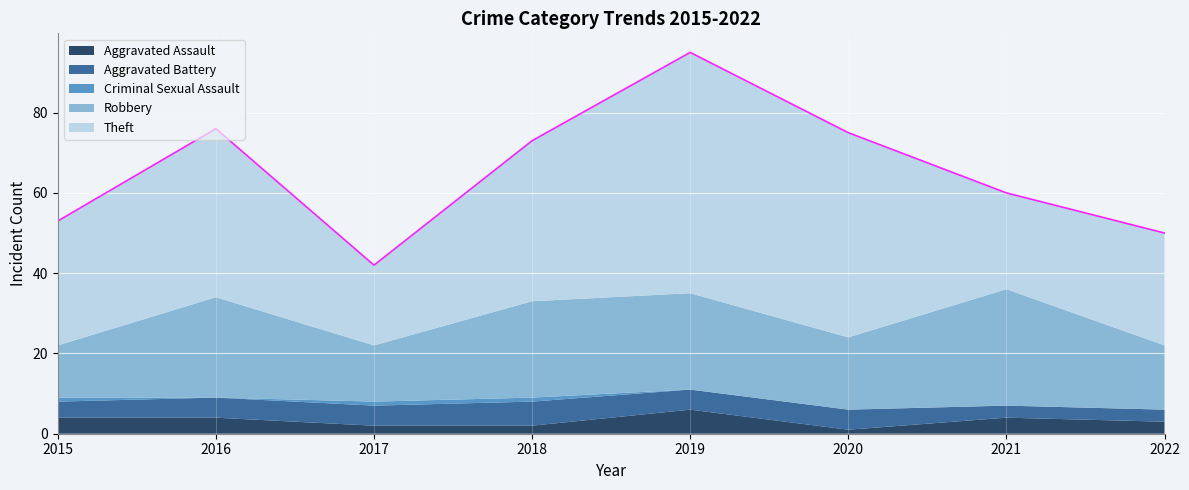

At how many categories does at least one series exceed 34?

4